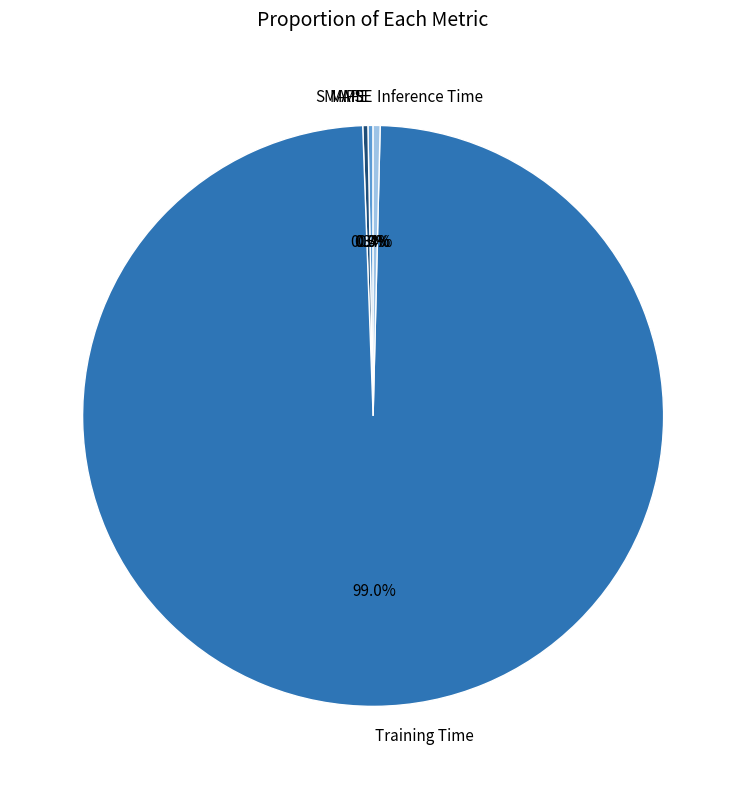

Which slice represents more than half of the pie?

Training Time